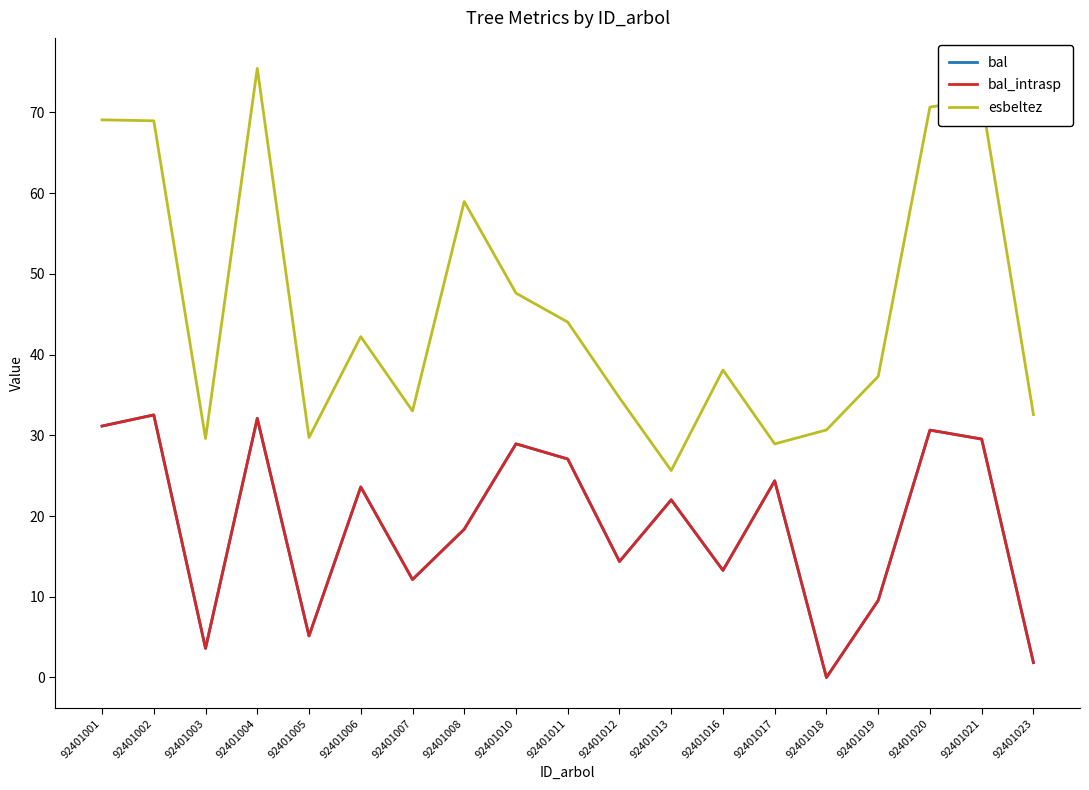

Does the chart have visible grid lines?

No